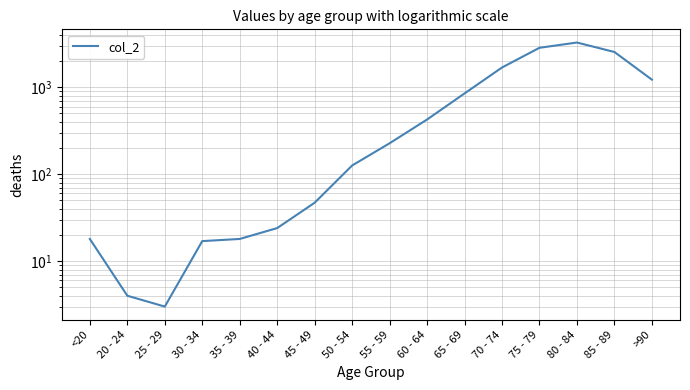

How many lines are shown in the chart?

1